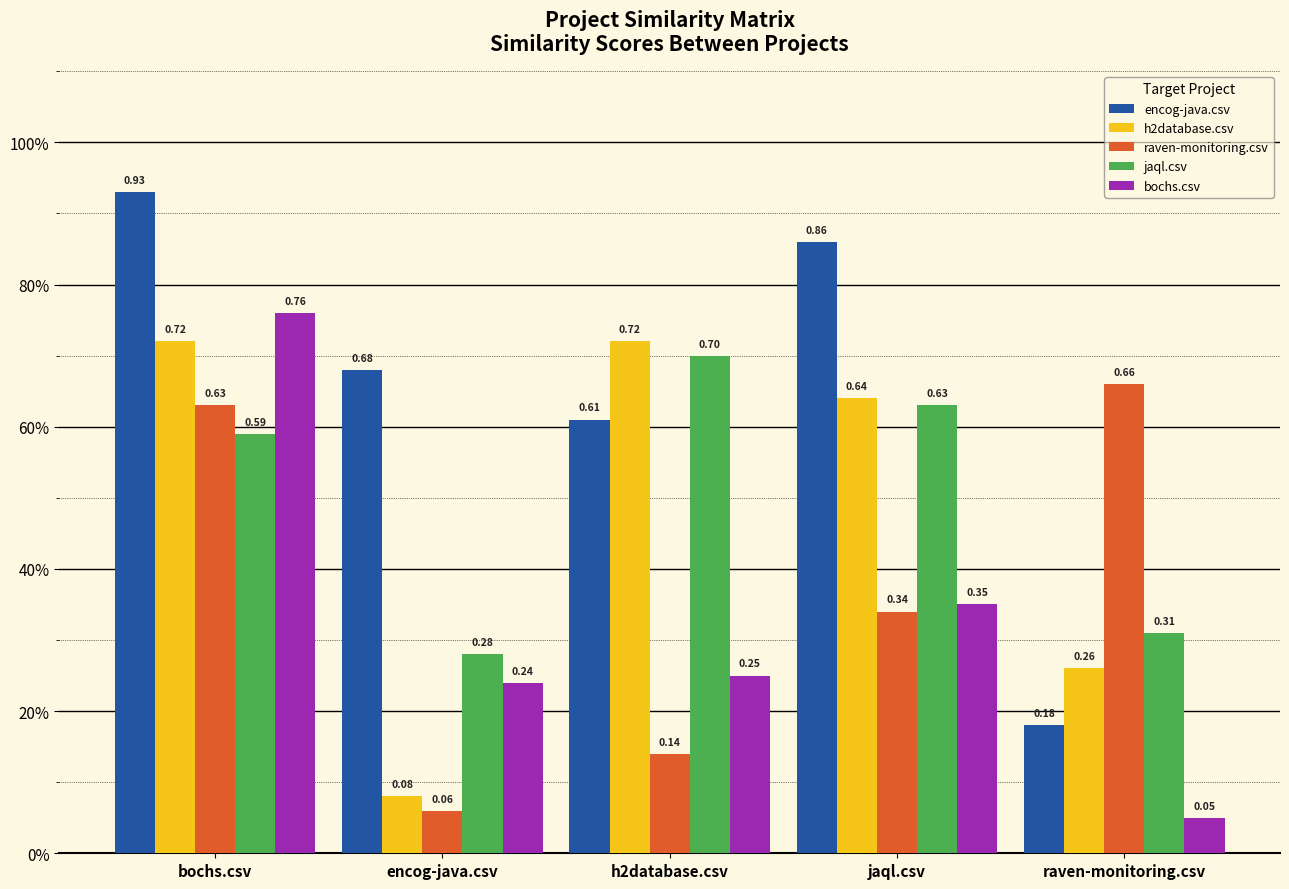

Does the chart contain stacked bars?

No